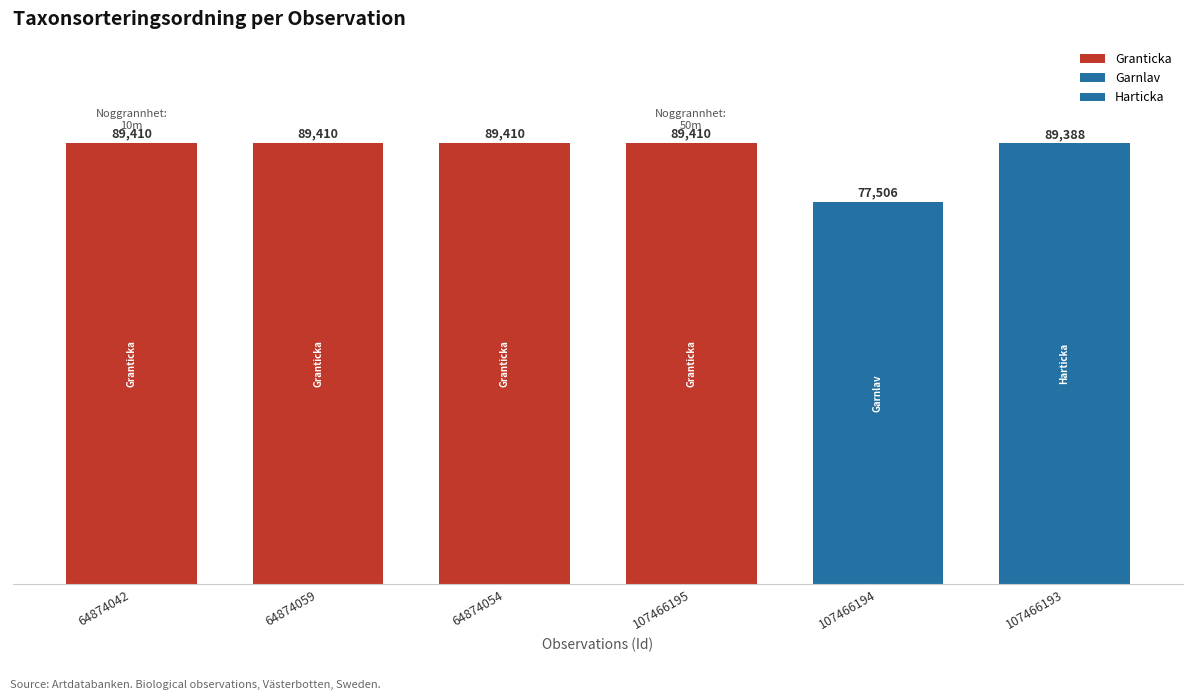

Reading left to right, extract all data points from this chart.

64874042=89410	64874059=89410	64874054=89410	107466195=89410	107466194=77506	107466193=89388